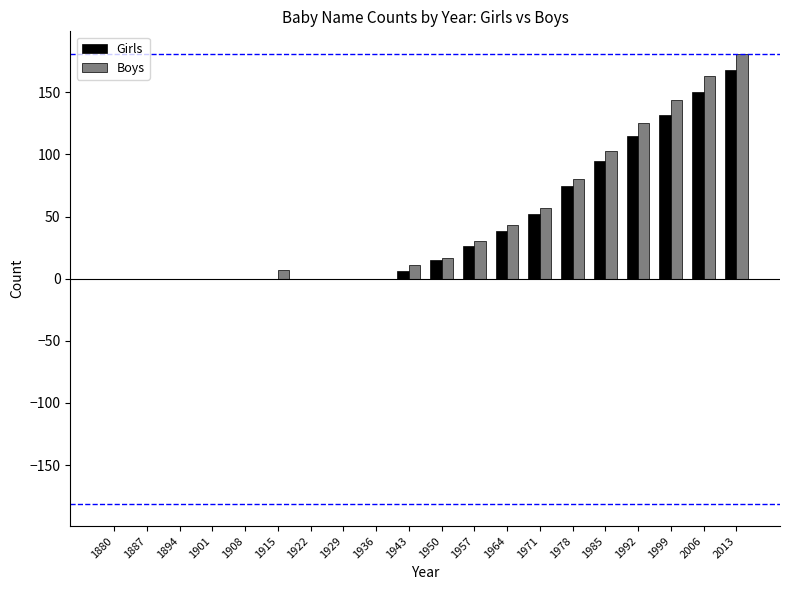

The Boys series shows 0 at 1936. True or false?

True